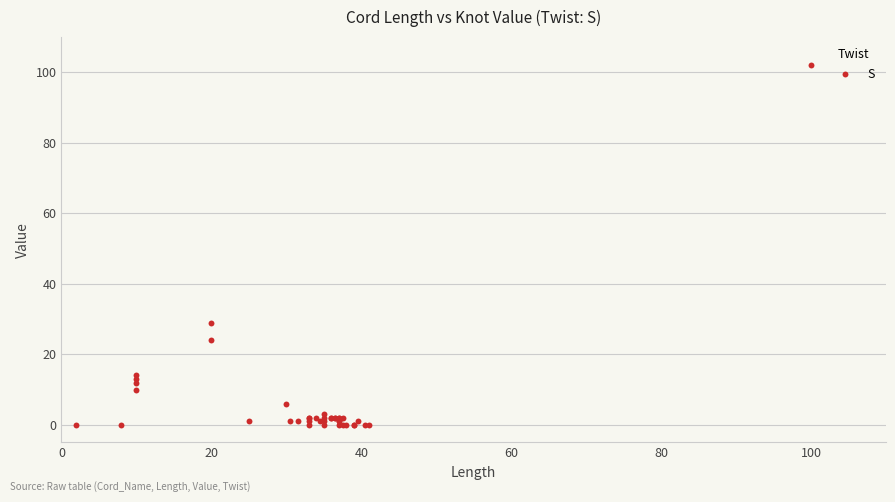

What Y value in the scatter plot is closest to 51?

29